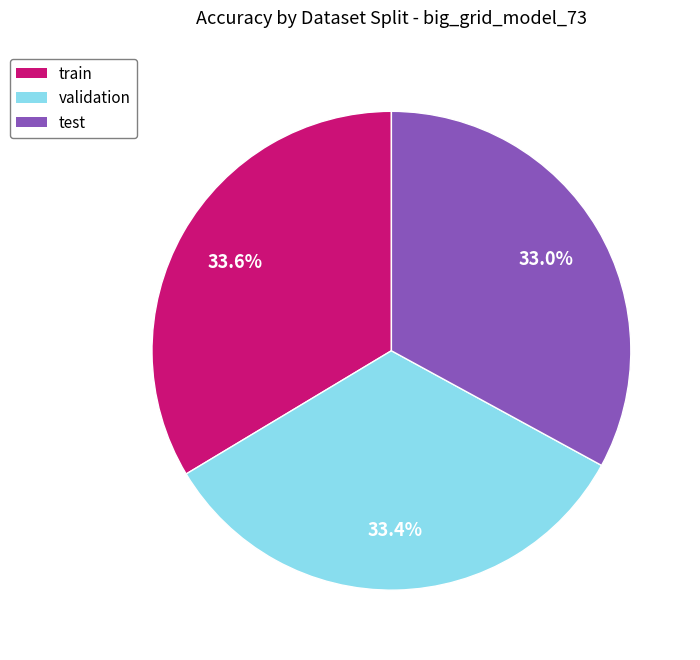

The train slice represents 34% of the pie. True or false?

True